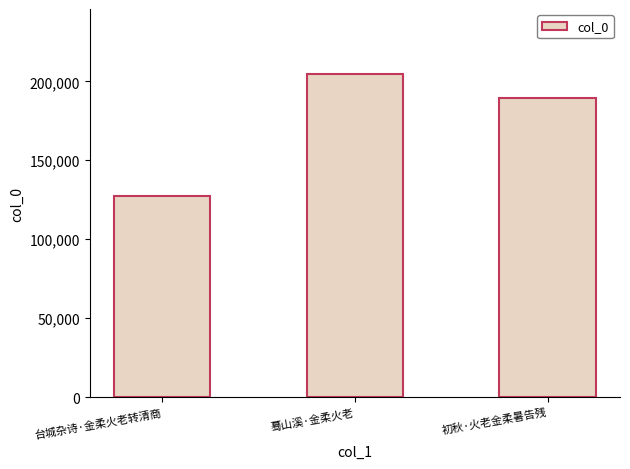

How many values are between 127349 and 204897?

3